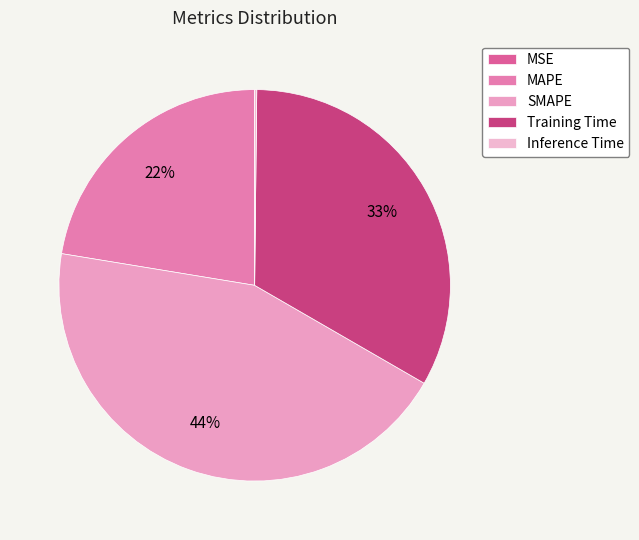

Rank the categories by value from lowest to highest.

MSE, Inference Time, MAPE, Training Time, SMAPE